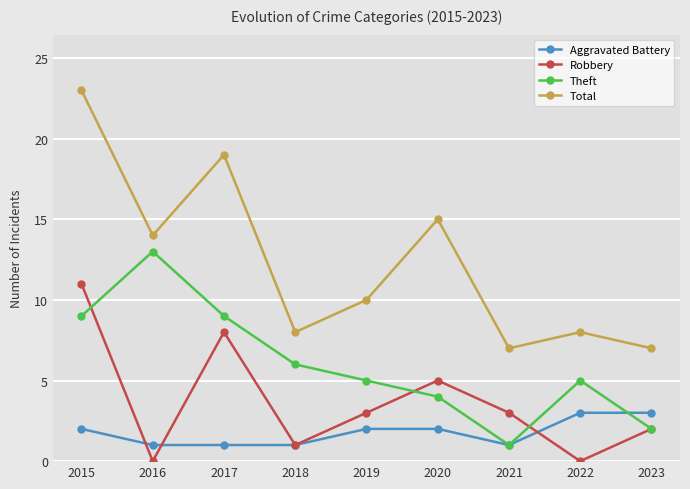

True or false: Total has more than 1 points higher than both neighbors.

True